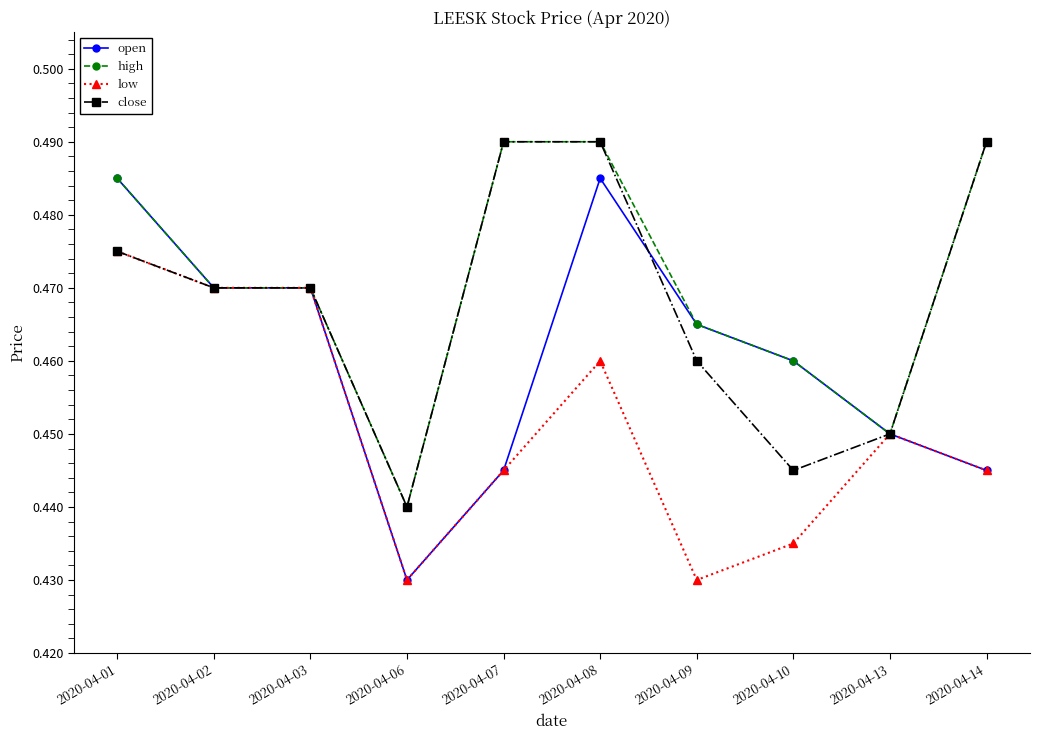

What is the total value across all series at 2020-04-08?

1.9